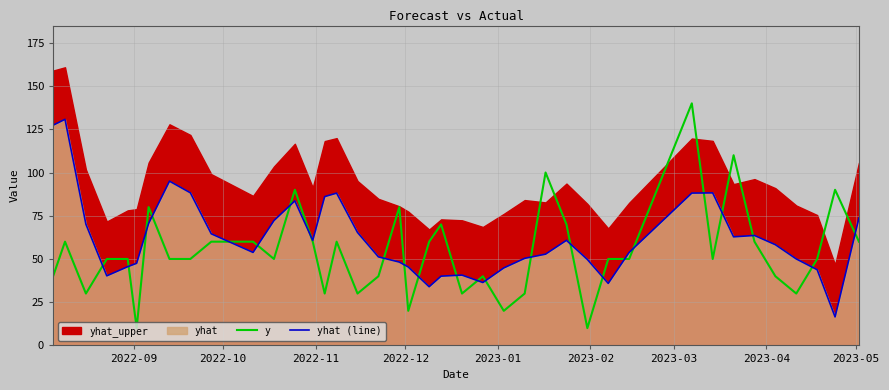

What is the highest value of the y series?

140.0